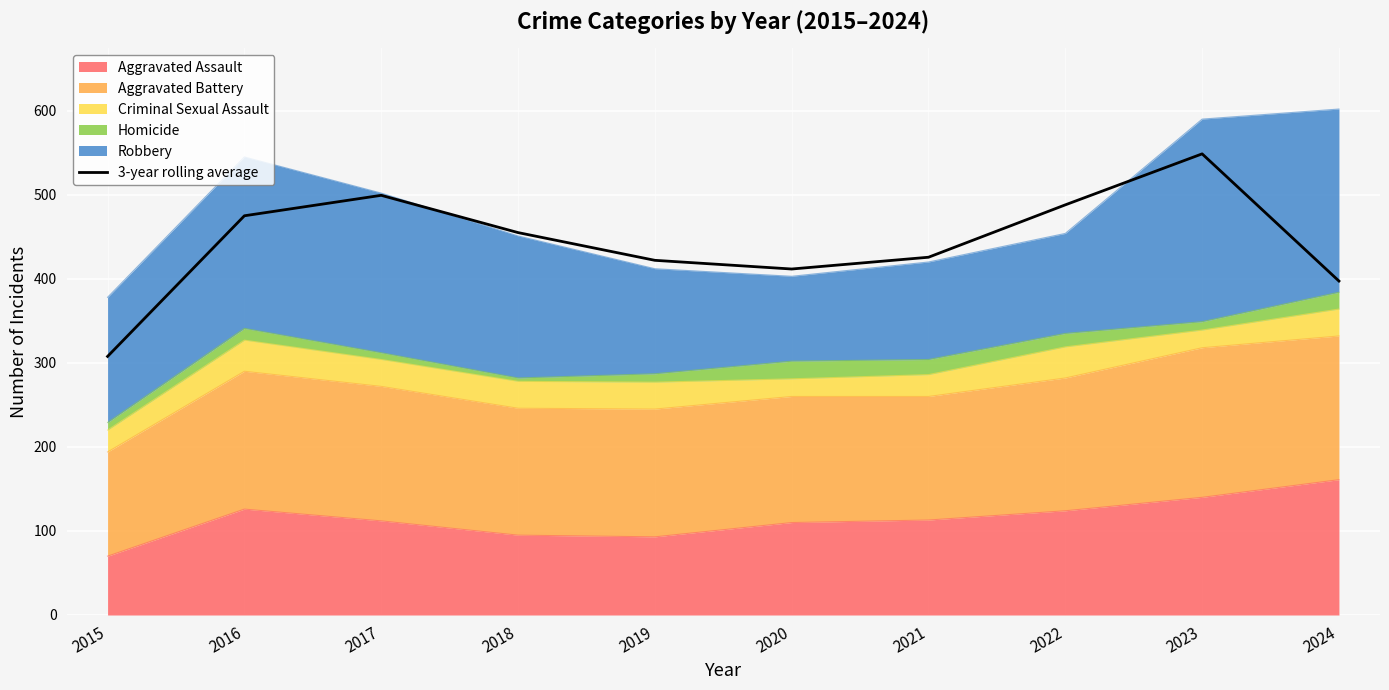

What is the difference between the values at 2023 and 2018?

93.7